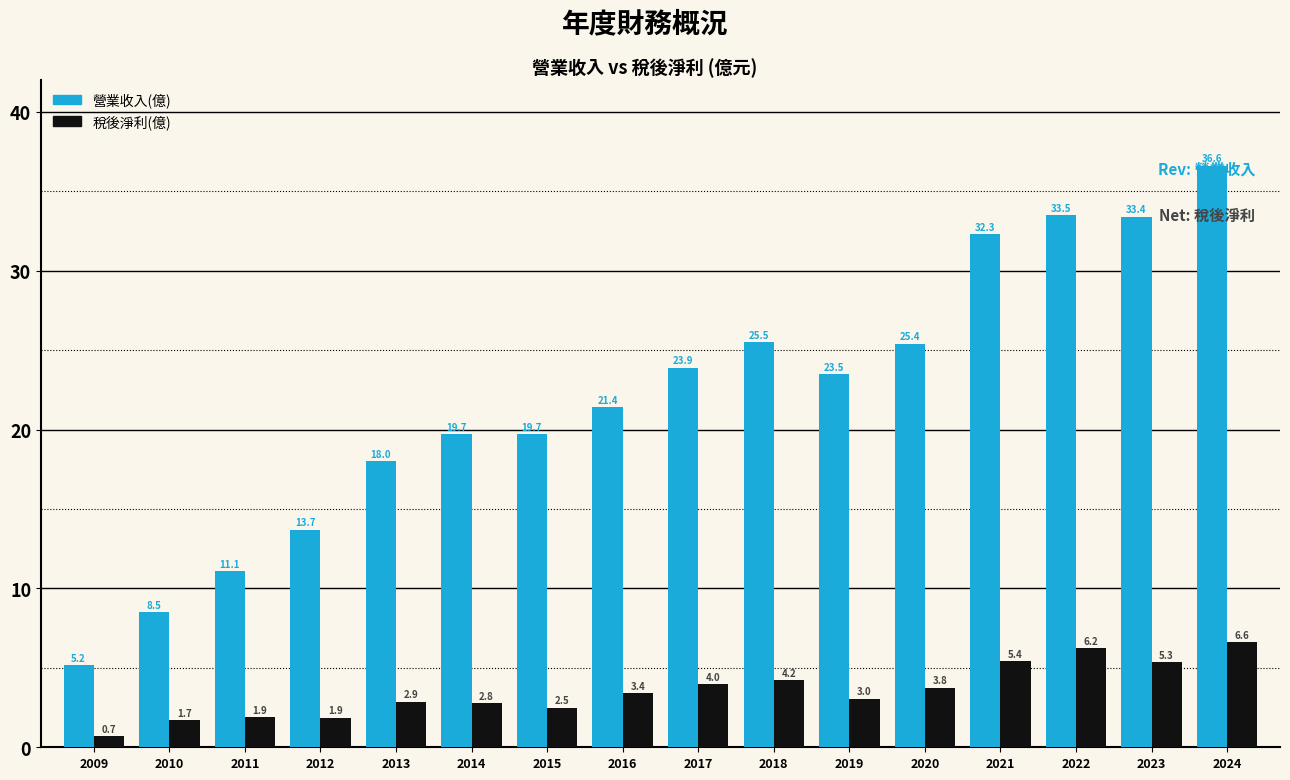

At which category does the chart reach its minimum across all series?

2009